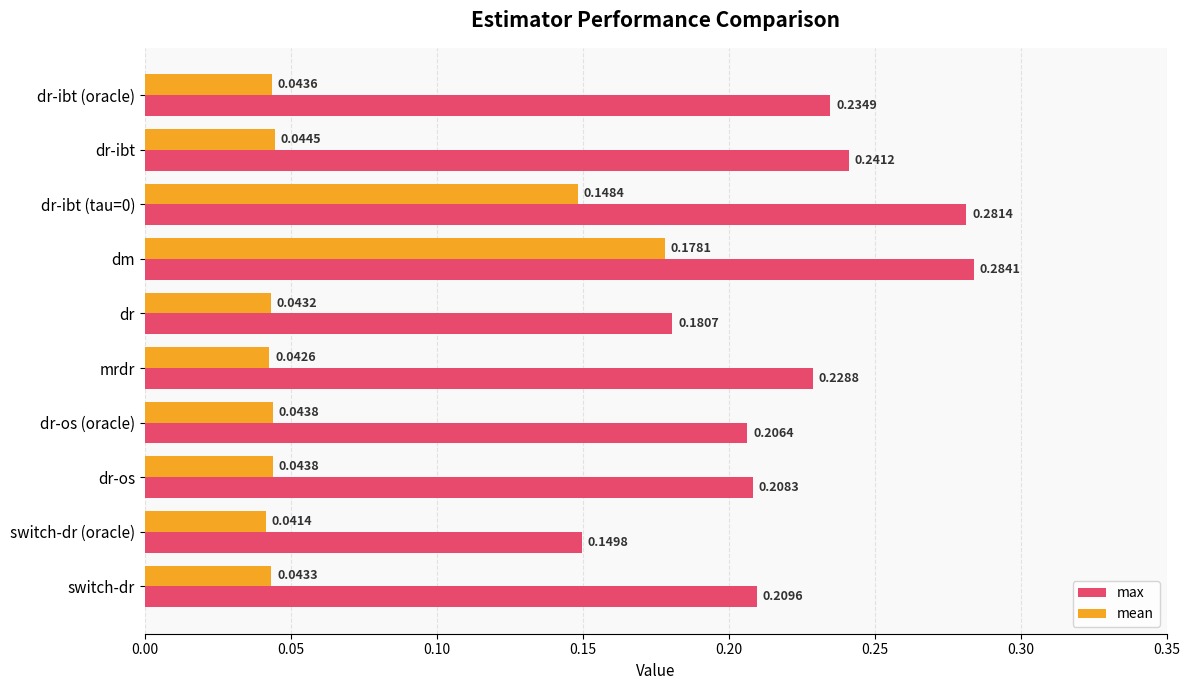

Rank the series by their average value, from highest to lowest.

max, mean